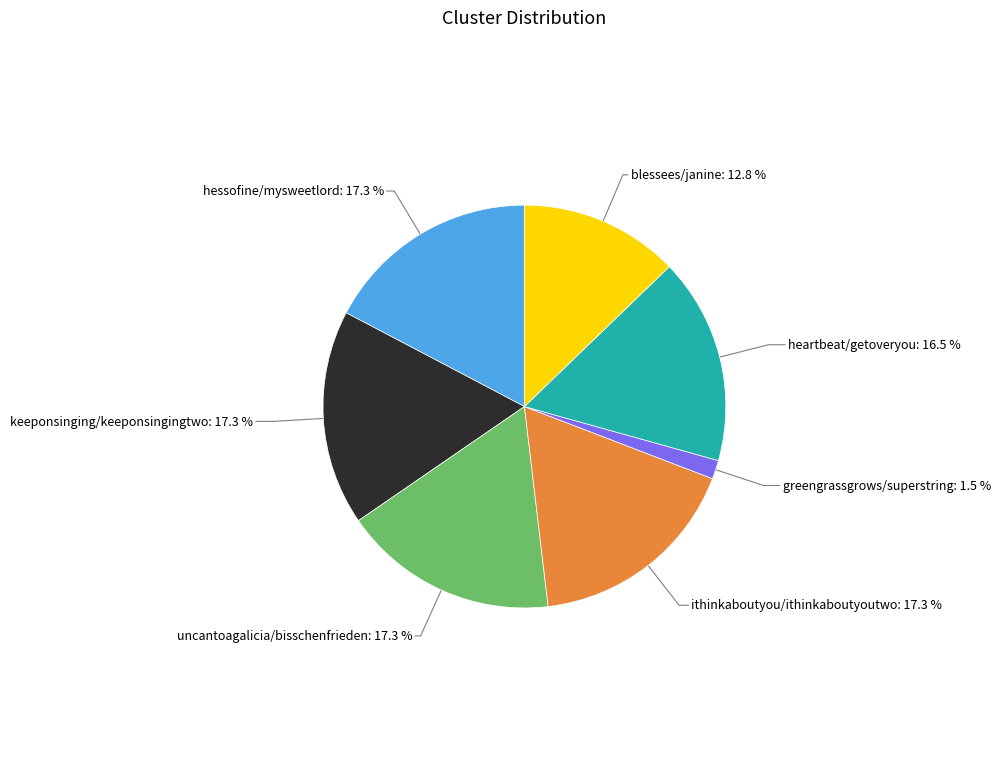

Is there a majority slice in this chart?

No